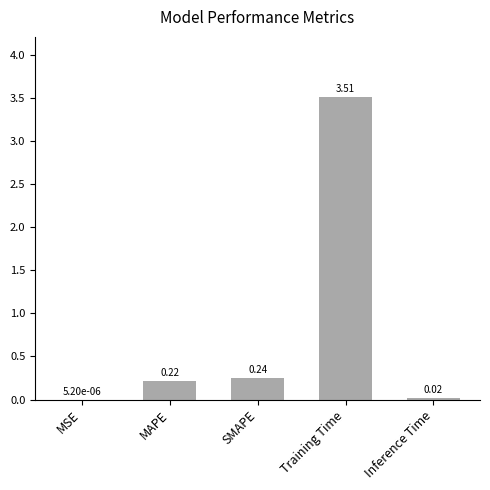

What is the sum of all values?

4.0